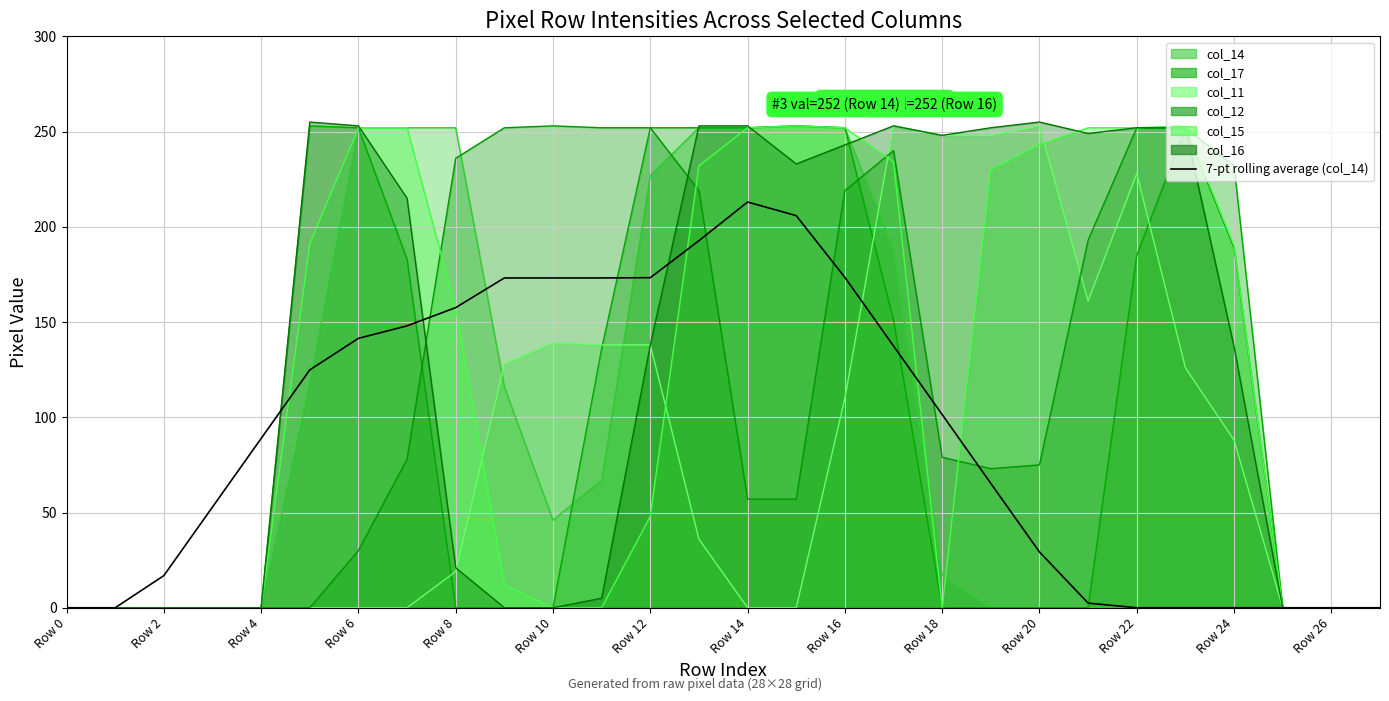

Which has a higher value, 24 or 17?

17